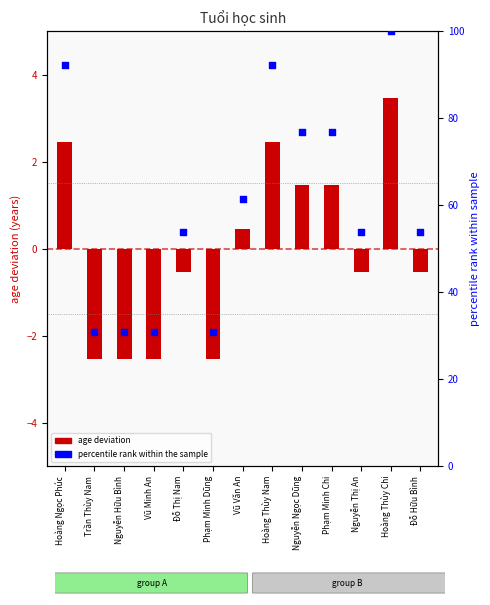

What is the total value across all series at Nguyễn Ngọc Dũng?

78.4